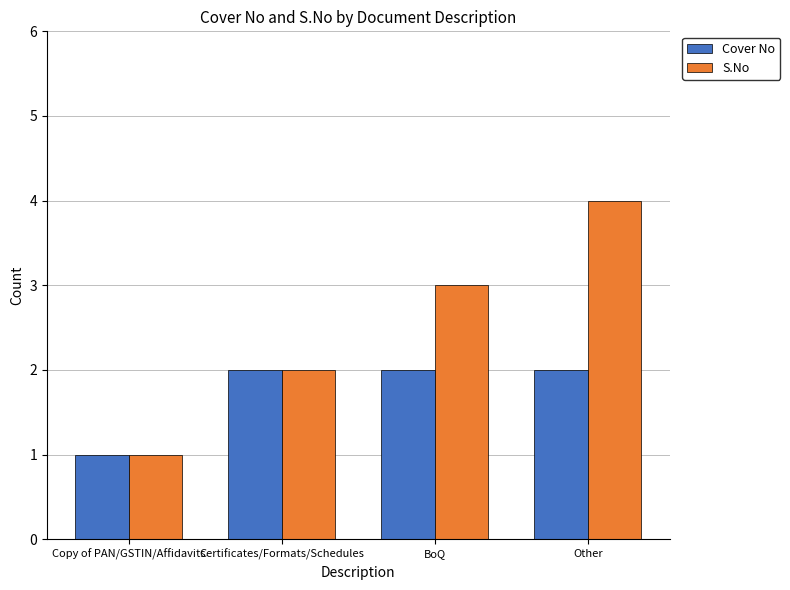

How many Cover No values are between 2 and 3?

3